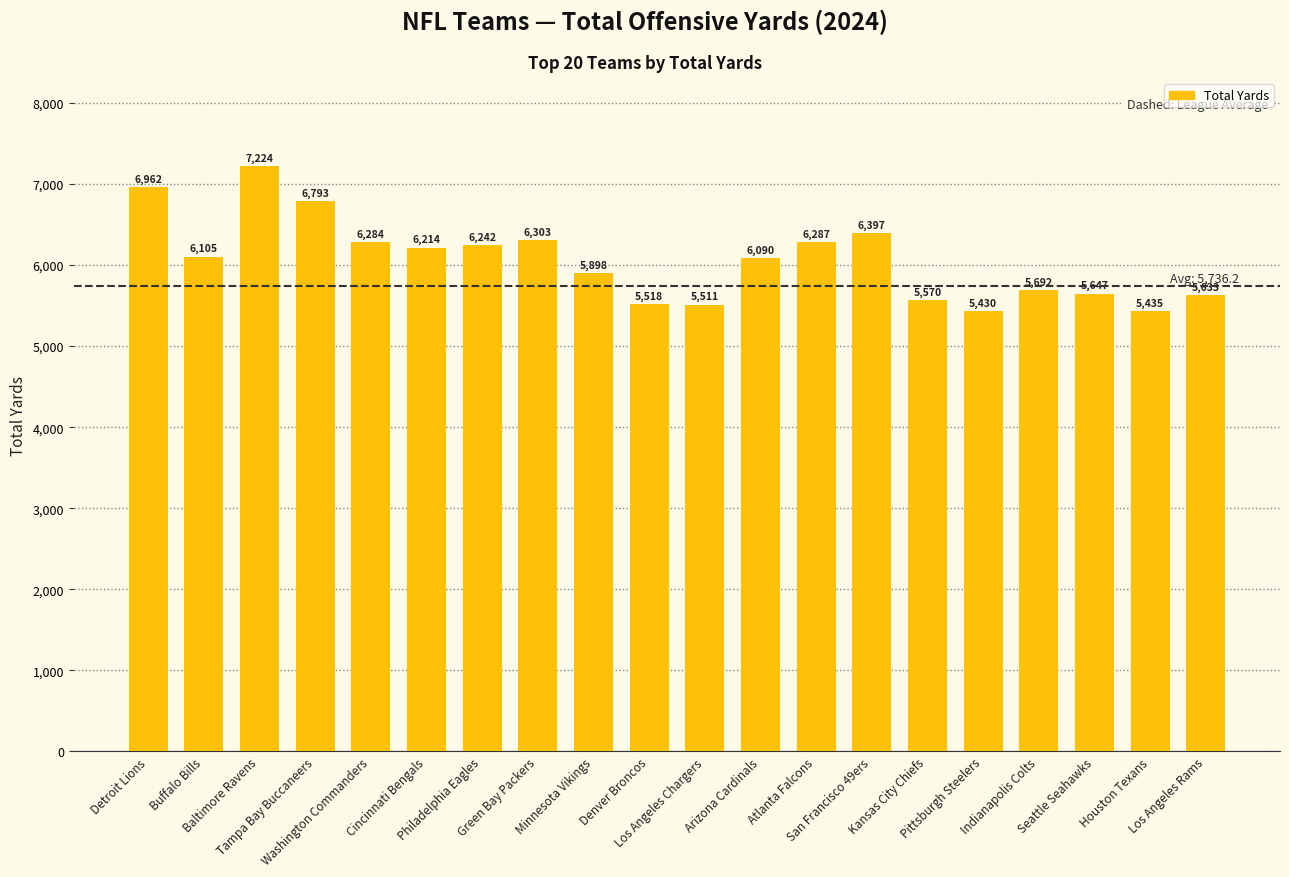

Count the number of categories in the chart.

20